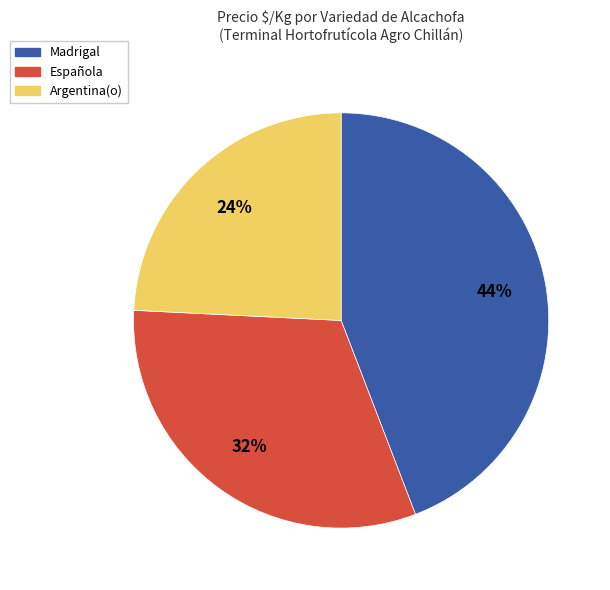

How many slices are in this pie chart?

3